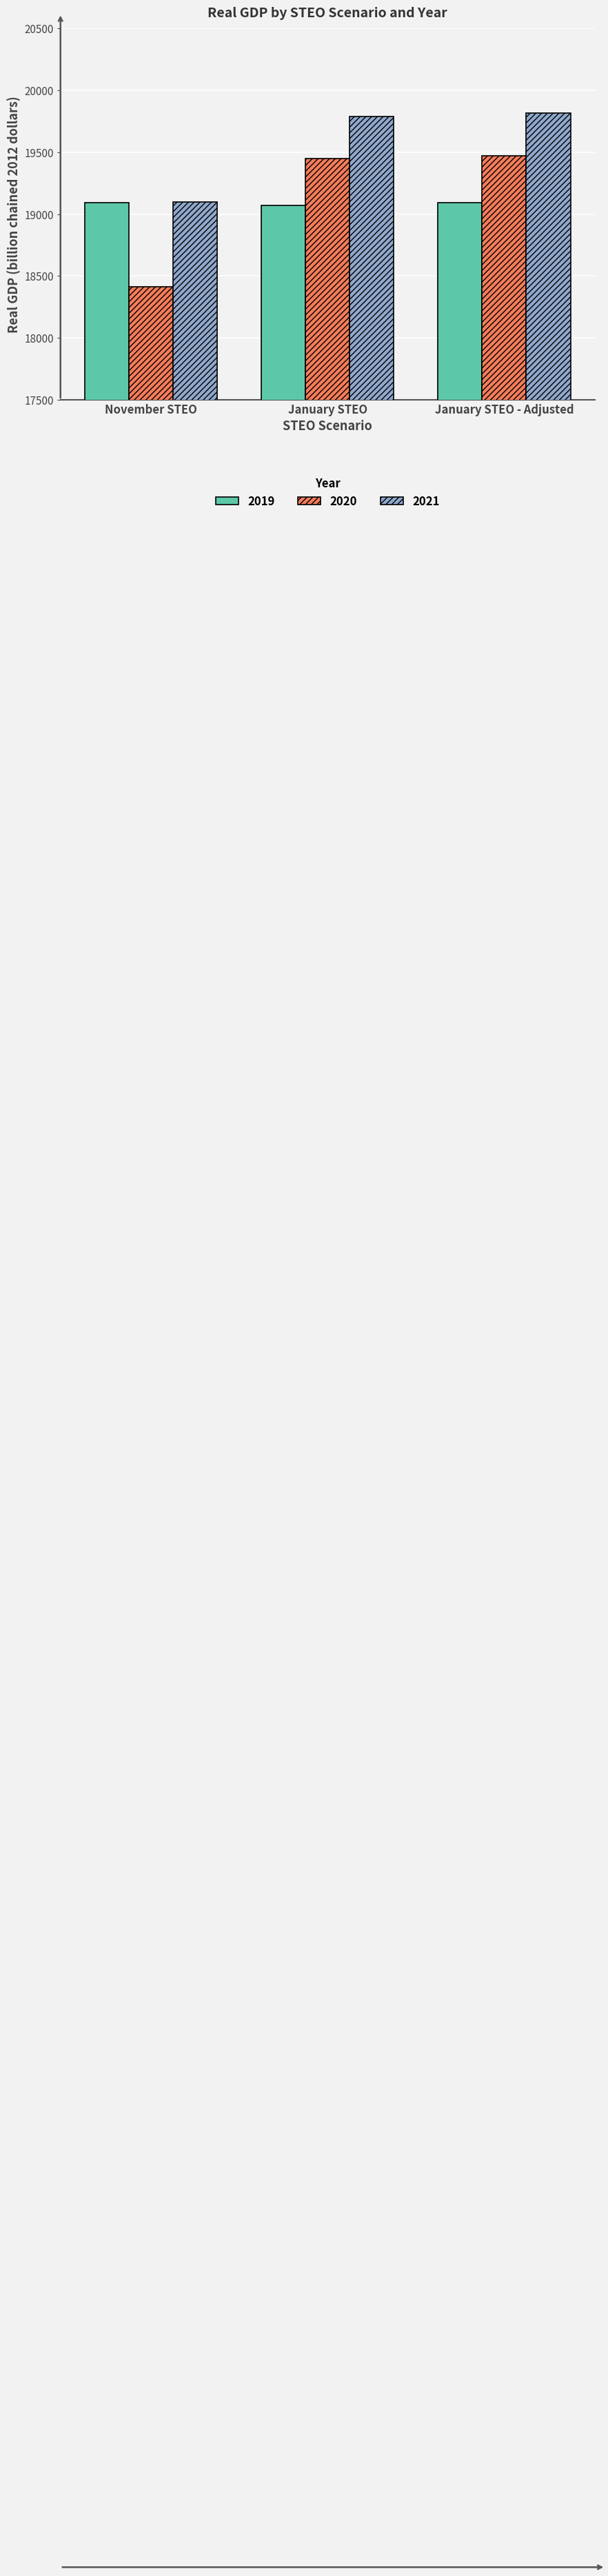

Count the number of categories in the chart.

3